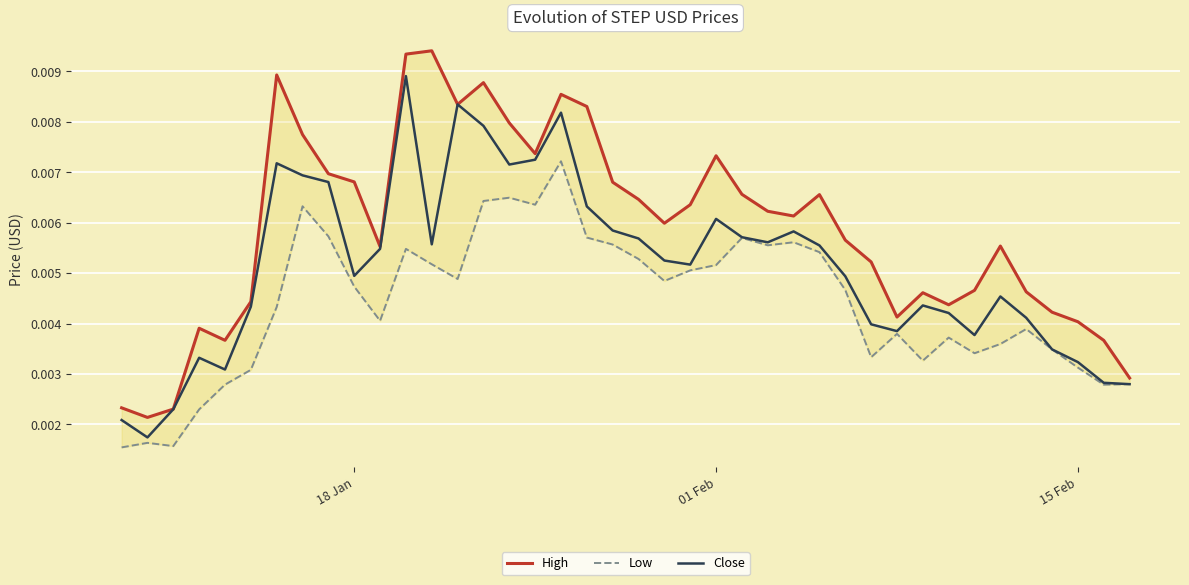

List the series in order of their peak value, highest first.

High, Close, Low